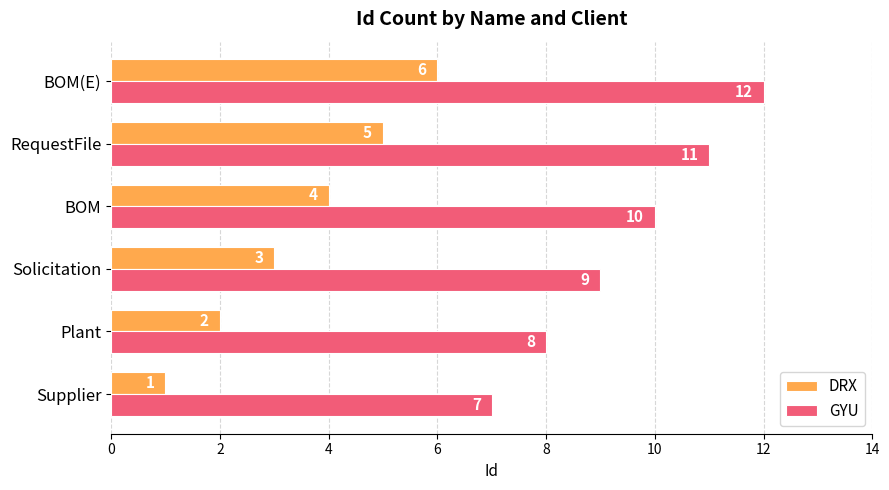

What is the spread (max minus min) of values at Supplier?

6